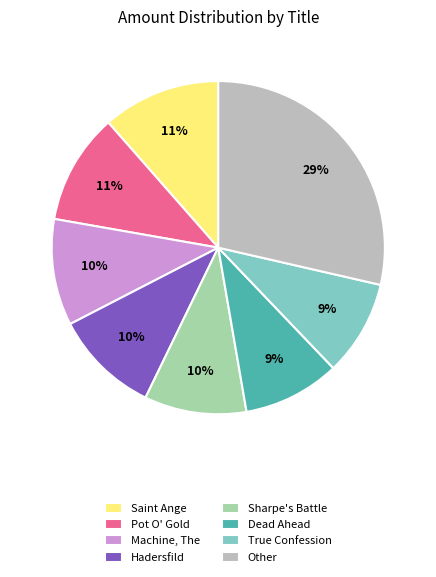

To the nearest percent, what is the combined percentage of Sharpe's Battle and True Confession?

19%